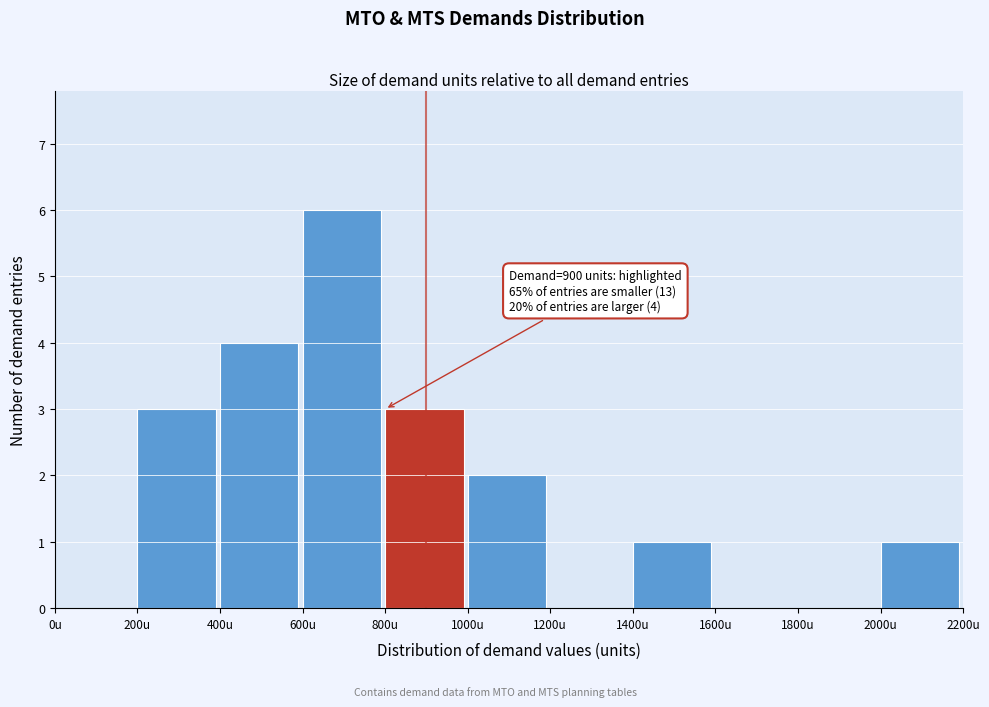

Which range on the x-axis has the tallest bar?

600 to 800